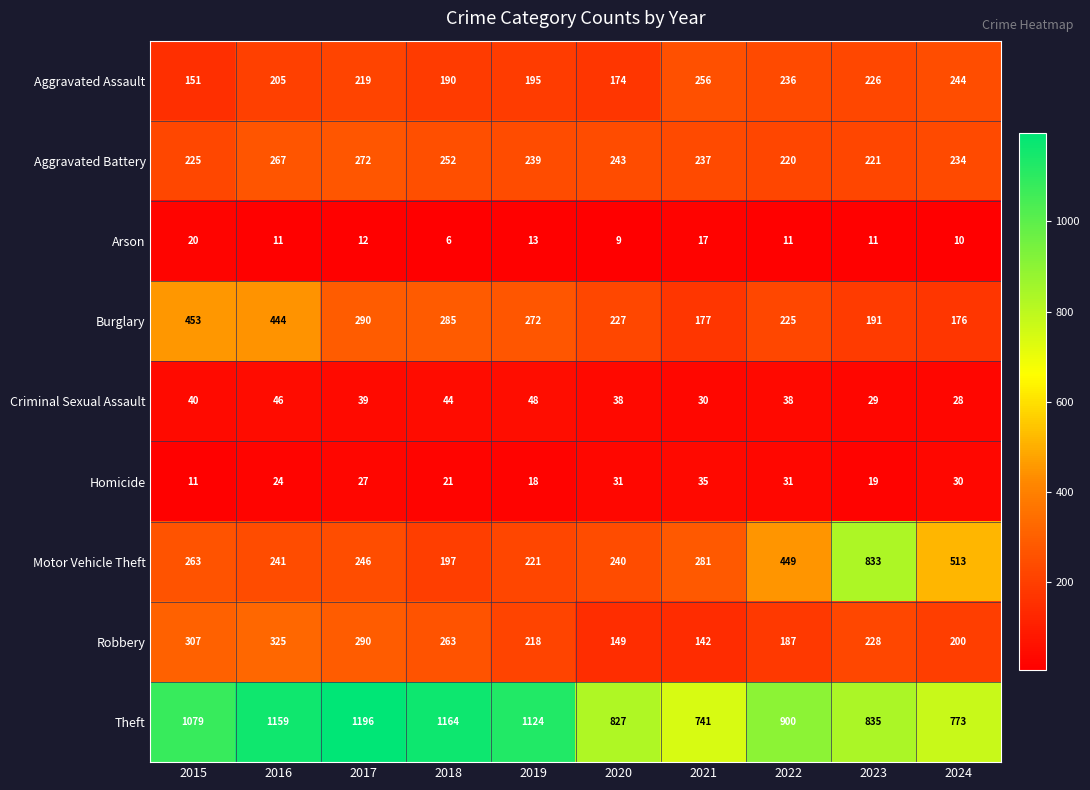

What is the highest value of the Robbery series?

325